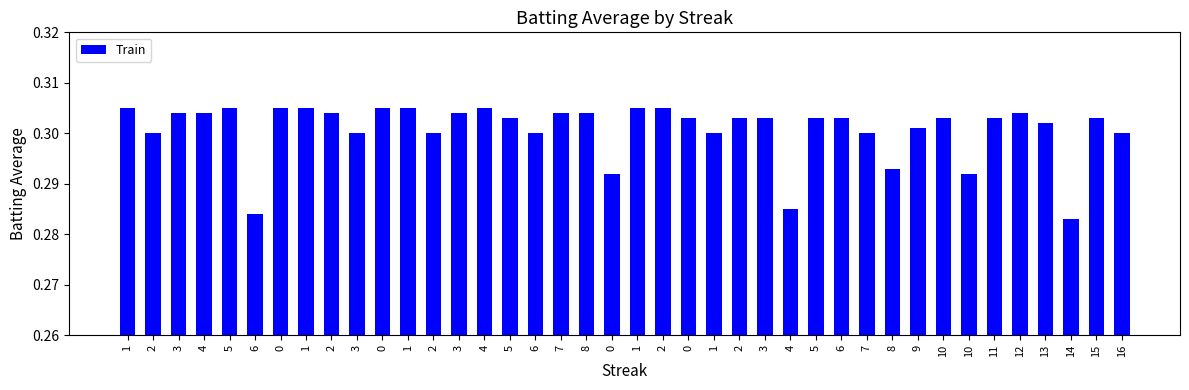

Count the number of categories in the chart.

40